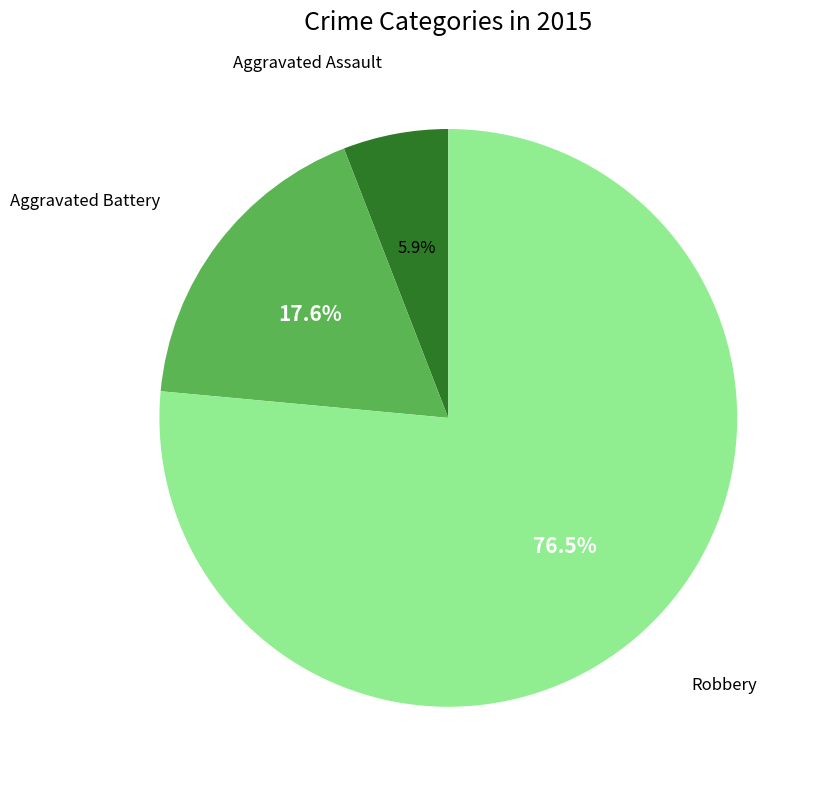

How many segments does this pie chart have?

3